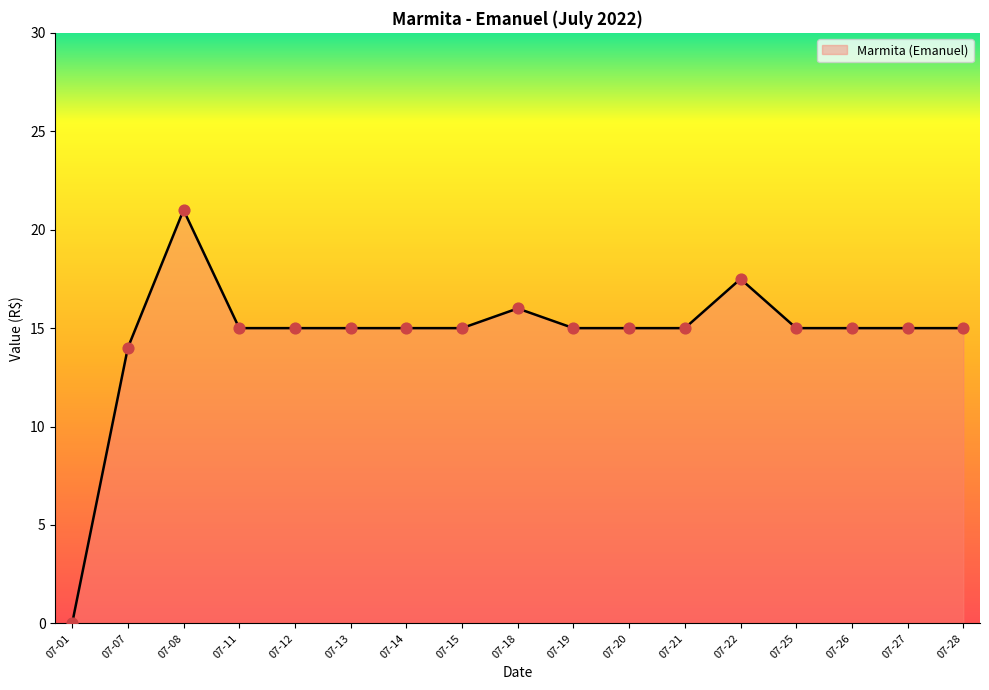

What is the ratio of the value at 07-22 to the value at 07-13?

1.2